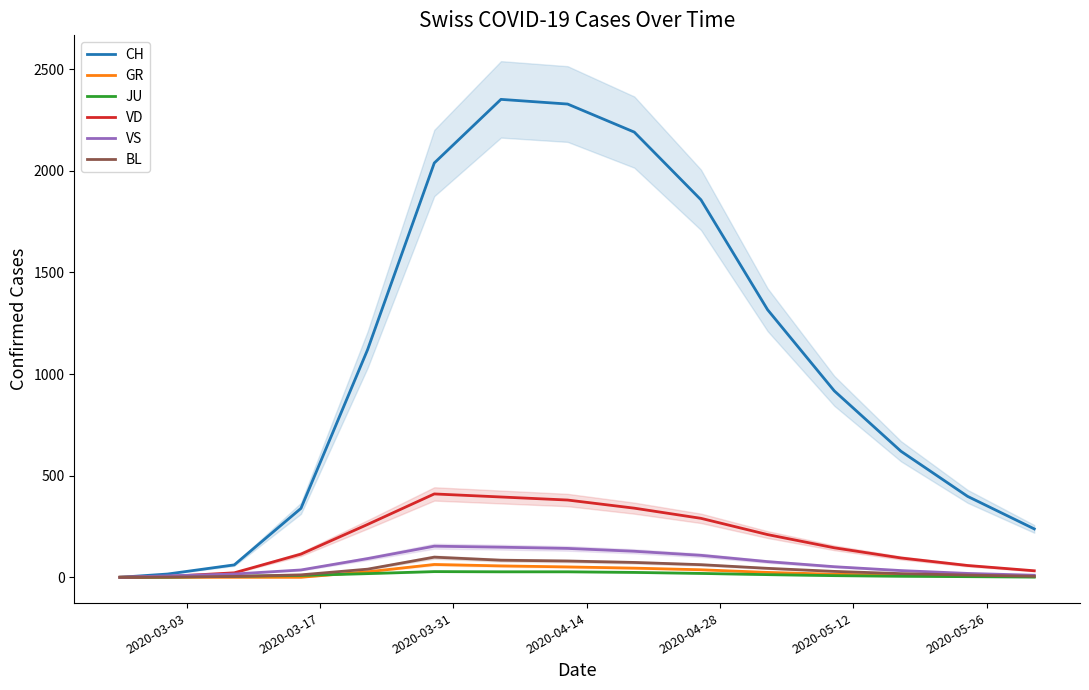

True or false: BL and VS intersect in this chart.

False